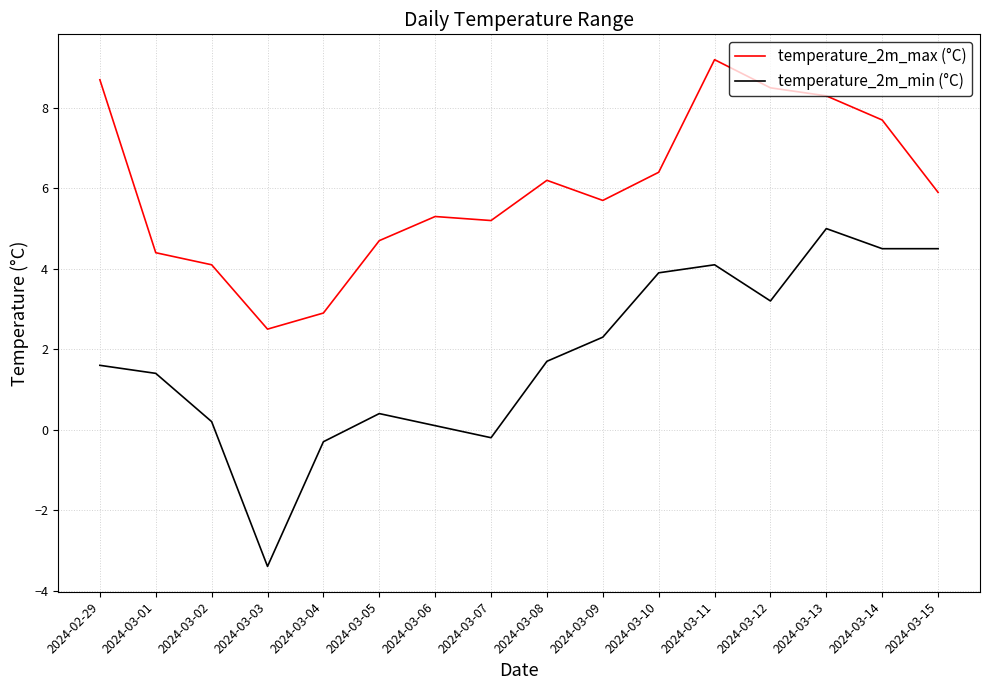

What is the difference between the temperature_2m_min (°C) values at 2024-03-15 and 2024-03-09?

2.2